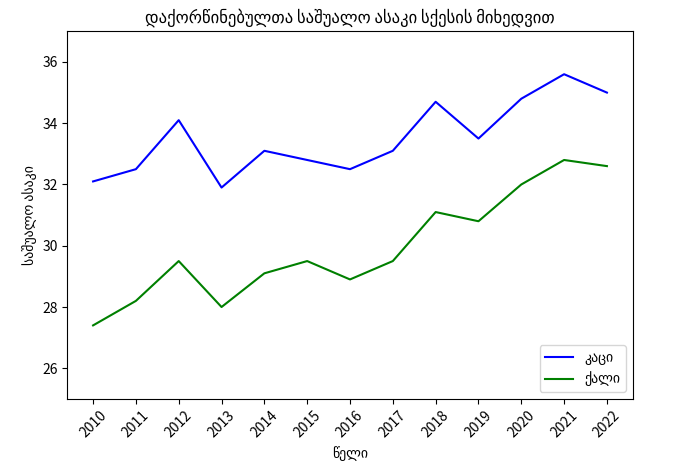

What is the spread (max minus min) of values at 2010?

4.7